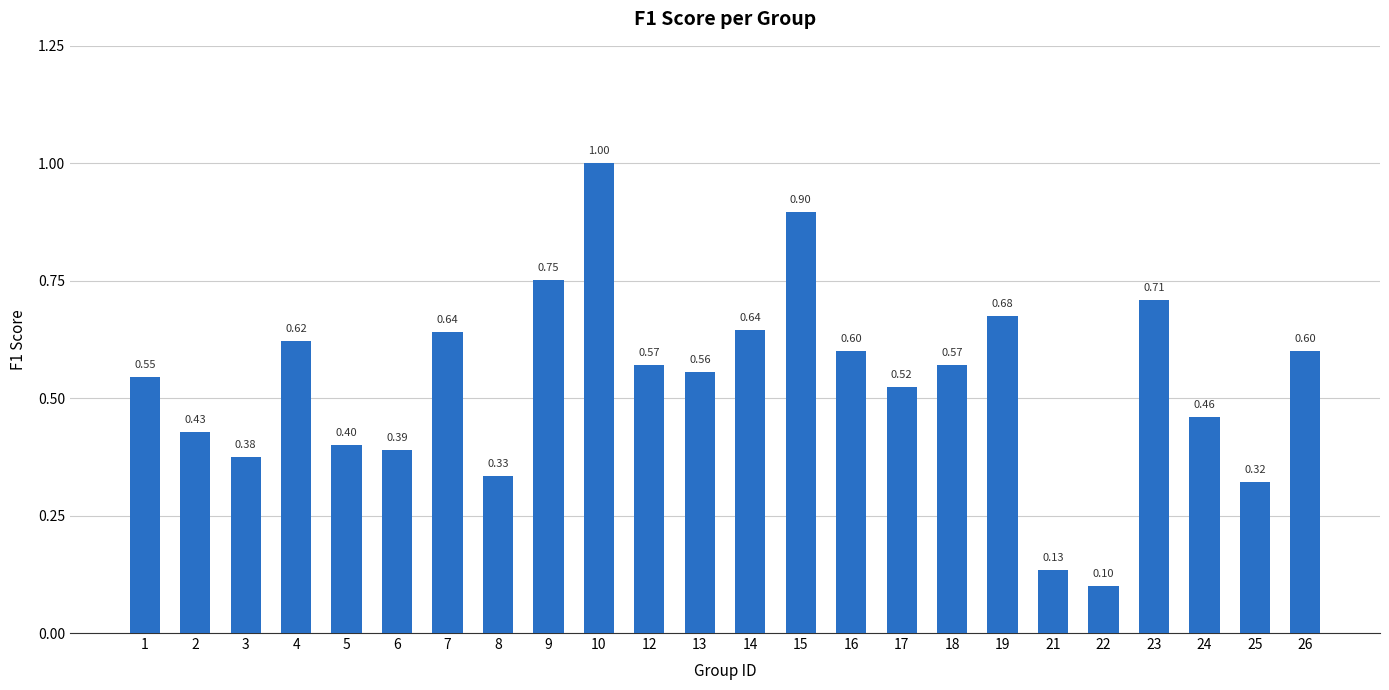

Are the bars grouped side by side (vs. stacked)?

No